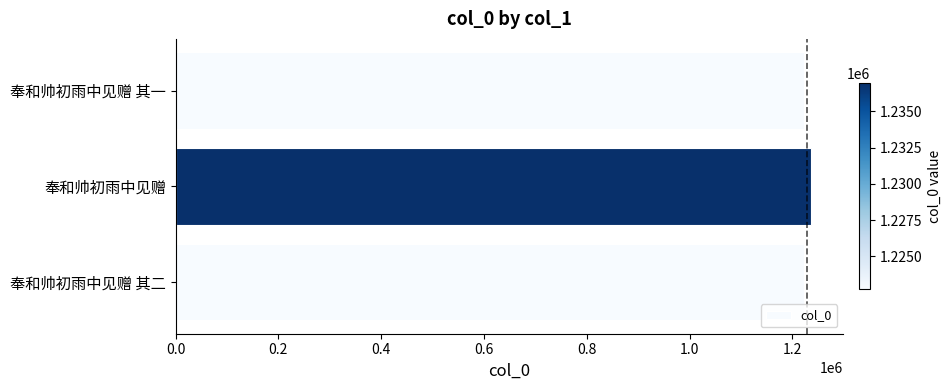

What is the label of the 2nd bar from the bottom?

奉和帅初雨中见赠